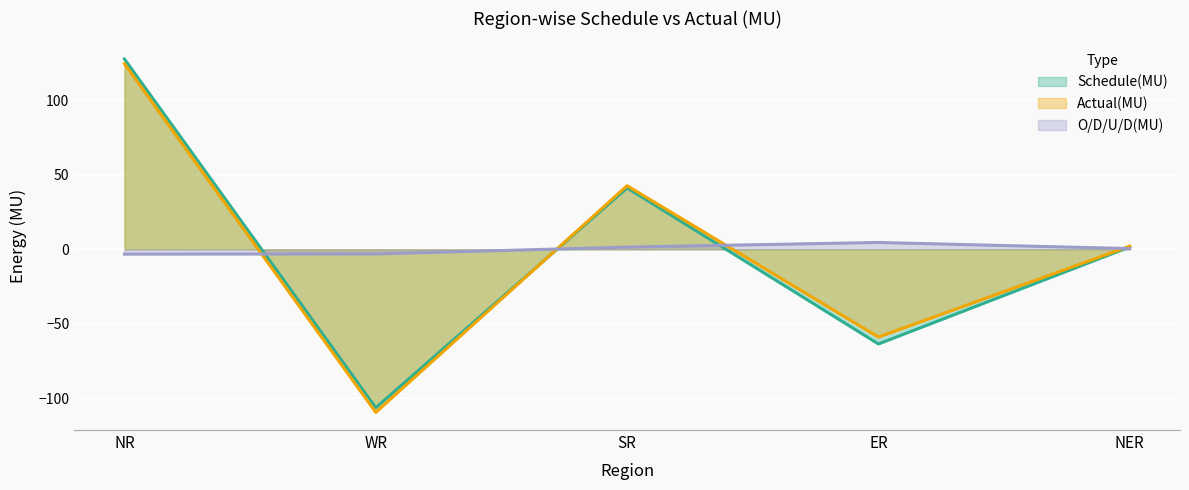

What is the maximum value shown in the chart?

127.7